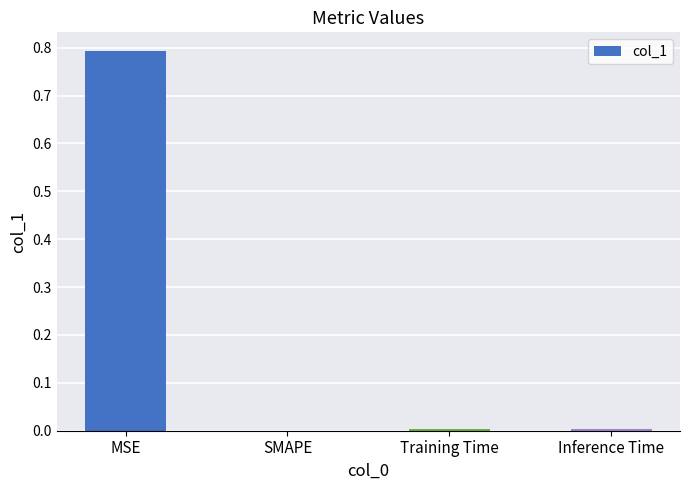

What is the sum of all values?

0.8